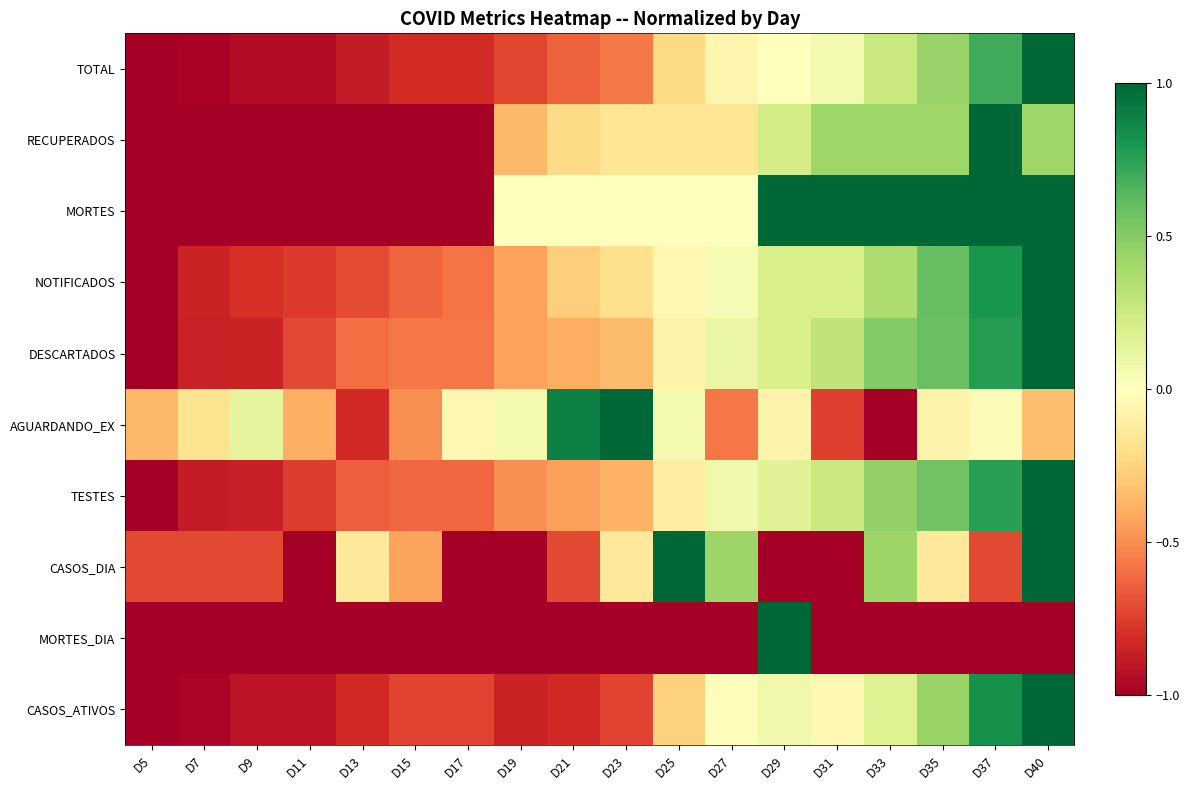

Reading left to right, transcribe all the data shown in this chart.

TOTAL: D5=-1.0	D7=-1.0	D9=-0.9	D11=-0.9	D13=-0.9	D15=-0.8	D17=-0.8	D19=-0.7	D21=-0.6	D23=-0.6	D25=-0.2	D27=-0.1	D29=0.0	D31=0.1	D33=0.3	D35=0.4	D37=0.7	D40=1.0
RECUPERADOS: D5=-1.0	D7=-1.0	D9=-1.0	D11=-1.0	D13=-1.0	D15=-1.0	D17=-1.0	D19=-0.4	D21=-0.2	D23=-0.2	D25=-0.2	D27=-0.2	D29=0.2	D31=0.4	D33=0.4	D35=0.4	D37=1.0	D40=0.4
MORTES: D5=-1.0	D7=-1.0	D9=-1.0	D11=-1.0	D13=-1.0	D15=-1.0	D17=-1.0	D19=0.0	D21=0.0	D23=0.0	D25=0.0	D27=0.0	D29=1.0	D31=1.0	D33=1.0	D35=1.0	D37=1.0	D40=1.0
NOTIFICADOS: D5=-1.0	D7=-0.9	D9=-0.8	D11=-0.8	D13=-0.7	D15=-0.6	D17=-0.6	D19=-0.4	D21=-0.3	D23=-0.2	D25=-0.0	D27=0.0	D29=0.2	D31=0.2	D33=0.4	D35=0.6	D37=0.8	D40=1.0
DESCARTADOS: D5=-1.0	D7=-0.9	D9=-0.8	D11=-0.7	D13=-0.6	D15=-0.6	D17=-0.6	D19=-0.4	D21=-0.4	D23=-0.3	D25=-0.1	D27=0.1	D29=0.2	D31=0.3	D33=0.5	D35=0.6	D37=0.8	D40=1.0
AGUARDANDO_EX: D5=-0.4	D7=-0.2	D9=0.1	D11=-0.4	D13=-0.8	D15=-0.5	D17=-0.1	D19=0.1	D21=0.9	D23=1.0	D25=0.1	D27=-0.6	D29=-0.1	D31=-0.7	D33=-1.0	D35=-0.1	D37=-0.0	D40=-0.3
TESTES: D5=-1.0	D7=-0.9	D9=-0.9	D11=-0.8	D13=-0.6	D15=-0.6	D17=-0.6	D19=-0.5	D21=-0.4	D23=-0.4	D25=-0.1	D27=0.1	D29=0.2	D31=0.3	D33=0.5	D35=0.6	D37=0.8	D40=1.0
CASOS_DIA: D5=-0.7	D7=-0.7	D9=-0.7	D11=-1.0	D13=-0.1	D15=-0.4	D17=-1.0	D19=-1.0	D21=-0.7	D23=-0.1	D25=1.0	D27=0.4	D29=-1.0	D31=-1.0	D33=0.4	D35=-0.1	D37=-0.7	D40=1.0
MORTES_DIA: D5=-1.0	D7=-1.0	D9=-1.0	D11=-1.0	D13=-1.0	D15=-1.0	D17=-1.0	D19=-1.0	D21=-1.0	D23=-1.0	D25=-1.0	D27=-1.0	D29=1.0	D31=-1.0	D33=-1.0	D35=-1.0	D37=-1.0	D40=-1.0
CASOS_ATIVOS: D5=-1.0	D7=-1.0	D9=-0.9	D11=-0.9	D13=-0.8	D15=-0.7	D17=-0.7	D19=-0.9	D21=-0.8	D23=-0.7	D25=-0.3	D27=-0.0	D29=0.1	D31=-0.0	D33=0.2	D35=0.4	D37=0.8	D40=1.0